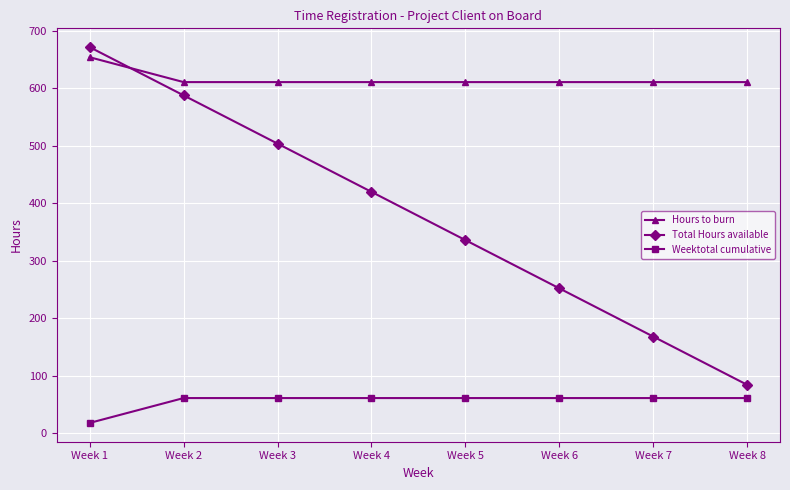

Reading left to right, what are all the values shown in this chart?

Hours to burn: Week 1=654.4	Week 2=611.1	Week 3=611.1	Week 4=611.1	Week 5=611.1	Week 6=611.1	Week 7=611.1	Week 8=611.1
Total Hours available: Week 1=672.0	Week 2=588.0	Week 3=504.0	Week 4=420.0	Week 5=336.0	Week 6=252.0	Week 7=168.0	Week 8=84.0
Weektotal cumulative: Week 1=17.6	Week 2=60.9	Week 3=60.9	Week 4=60.9	Week 5=60.9	Week 6=60.9	Week 7=60.9	Week 8=60.9